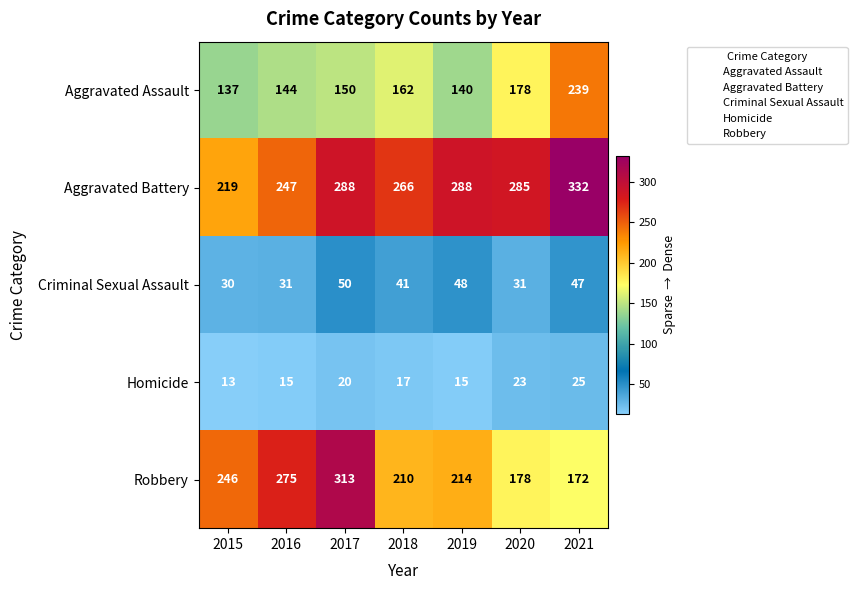

Where does the Criminal Sexual Assault series first go above 41?

2017